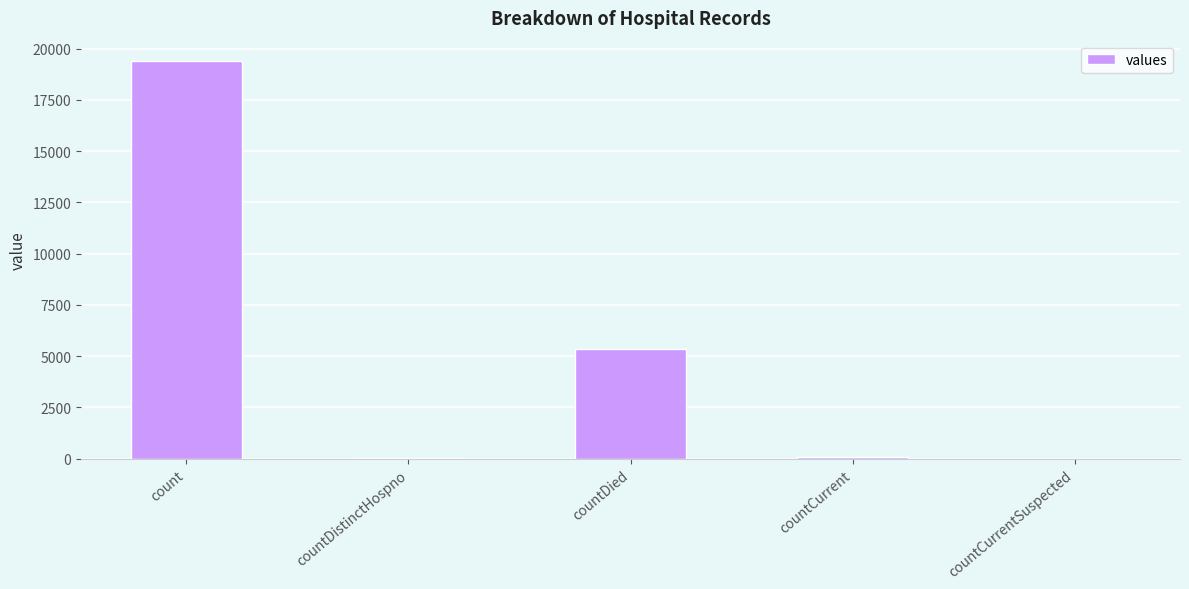

Where is the data nearest to the value 9710?

countDied